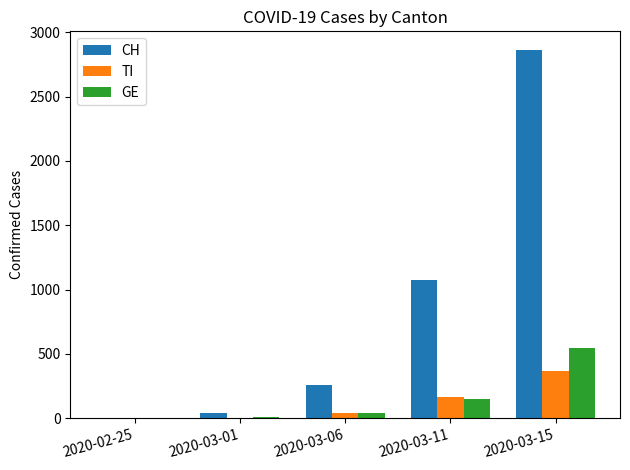

At which label is TI closest to 184?

2020-03-11